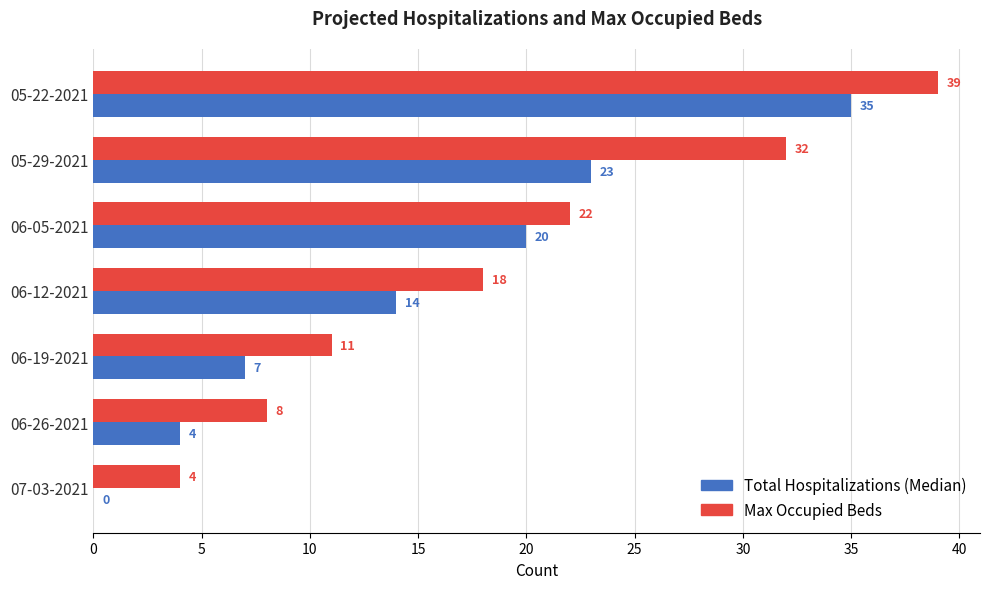

At which label does Max Occupied Beds reach its peak?

05-22-2021